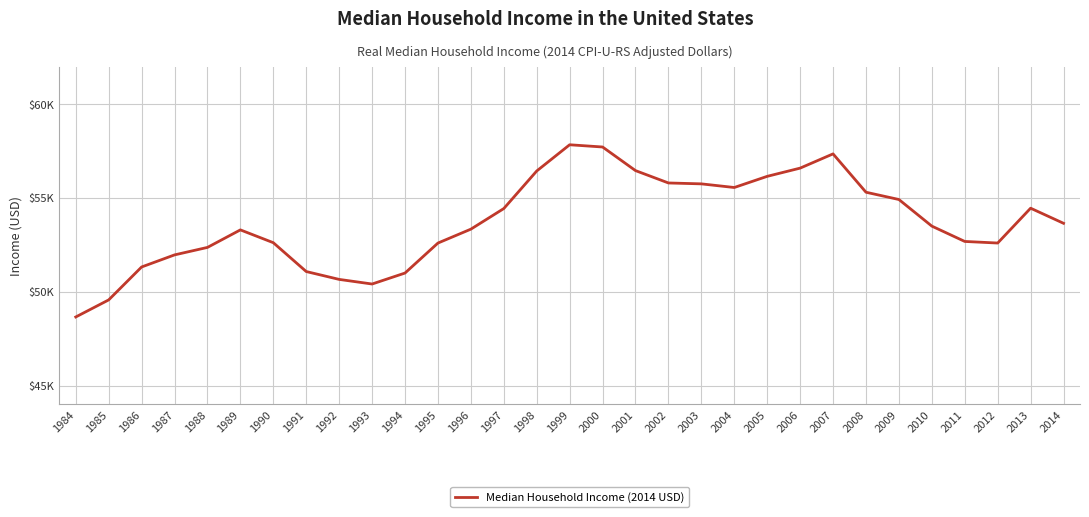

Does the chart display data point markers on the line(s)?

No